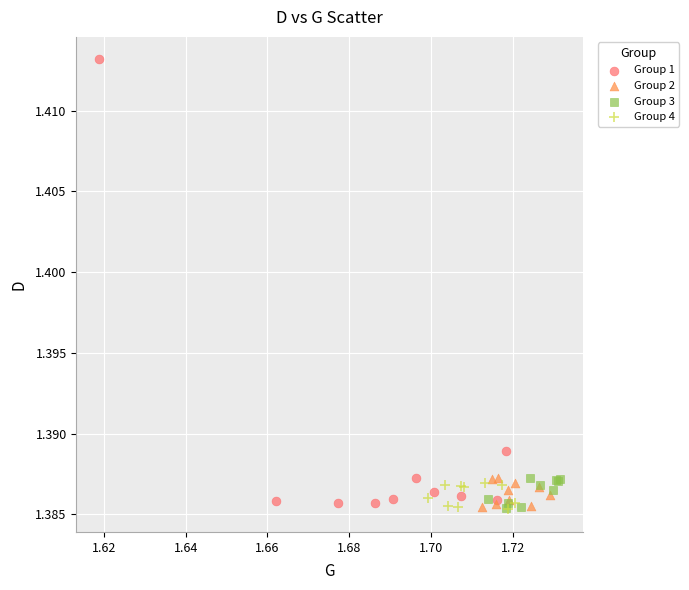

Which series has the largest Y range (max minus min)?

Group 1